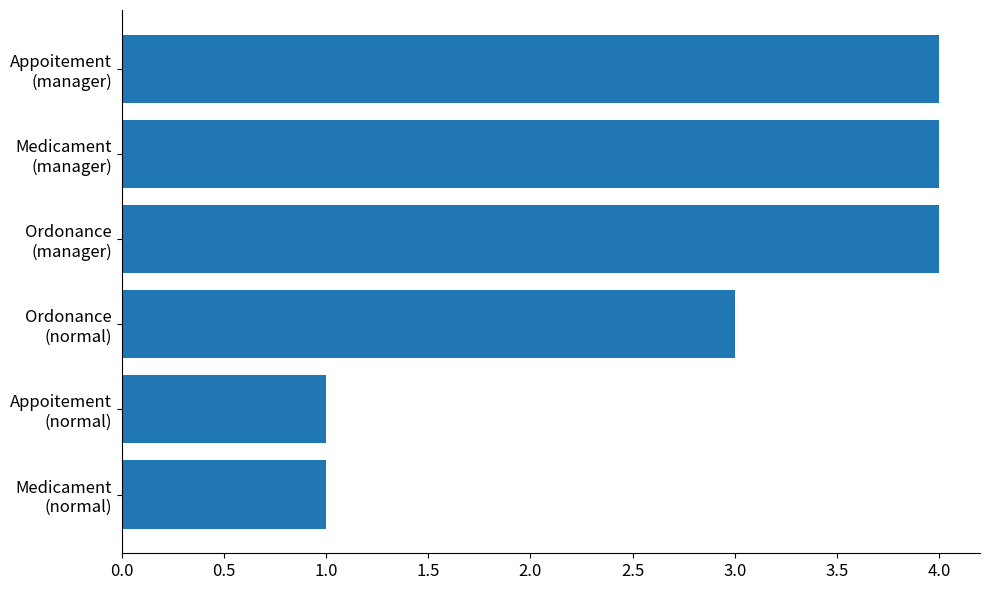

What is the greatest value displayed?

4